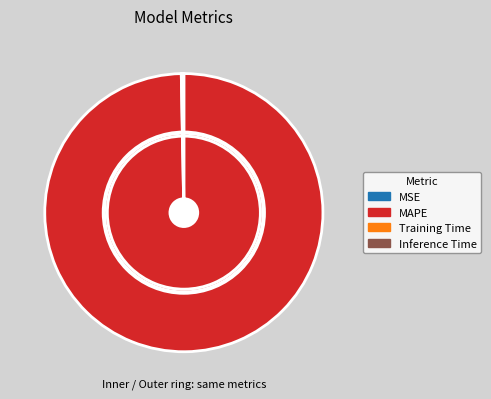

True or false: Inference Time accounts for 12% of the total.

False